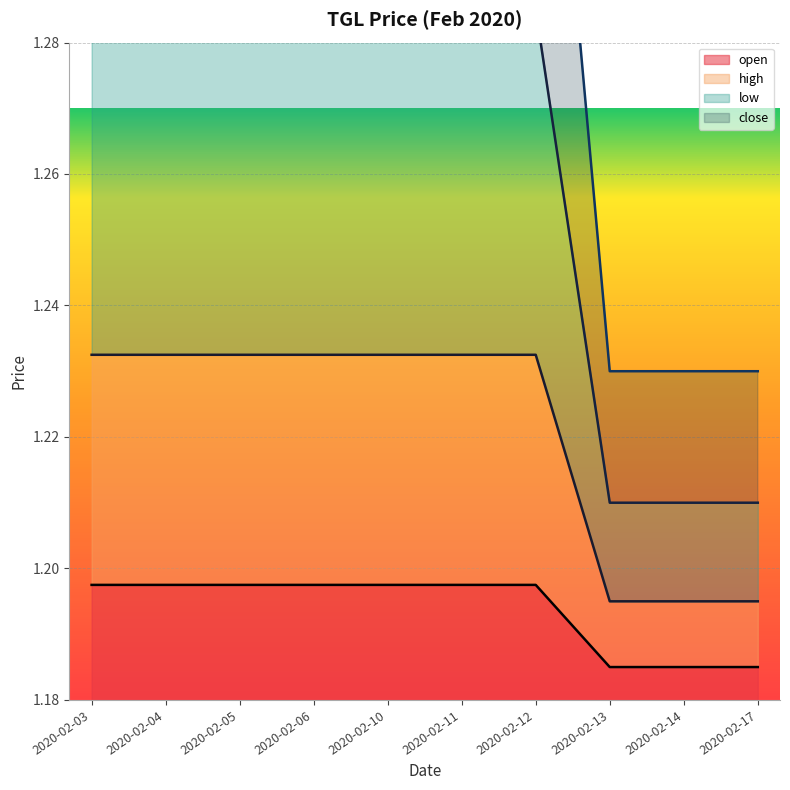

Reading left to right, what are all the values shown in this chart?

open: 2020-02-03=1.2	2020-02-04=1.2	2020-02-05=1.2	2020-02-06=1.2	2020-02-10=1.2	2020-02-11=1.2	2020-02-12=1.2	2020-02-13=1.2	2020-02-14=1.2	2020-02-17=1.2
high: 2020-02-03=1.3	2020-02-04=1.3	2020-02-05=1.3	2020-02-06=1.3	2020-02-10=1.3	2020-02-11=1.3	2020-02-12=1.3	2020-02-13=1.2	2020-02-14=1.2	2020-02-17=1.2
low: 2020-02-03=1.4	2020-02-04=1.4	2020-02-05=1.4	2020-02-06=1.4	2020-02-10=1.4	2020-02-11=1.4	2020-02-12=1.4	2020-02-13=1.2	2020-02-14=1.2	2020-02-17=1.2
close: 2020-02-03=1.2	2020-02-04=1.2	2020-02-05=1.2	2020-02-06=1.2	2020-02-10=1.2	2020-02-11=1.2	2020-02-12=1.2	2020-02-13=1.2	2020-02-14=1.2	2020-02-17=1.2